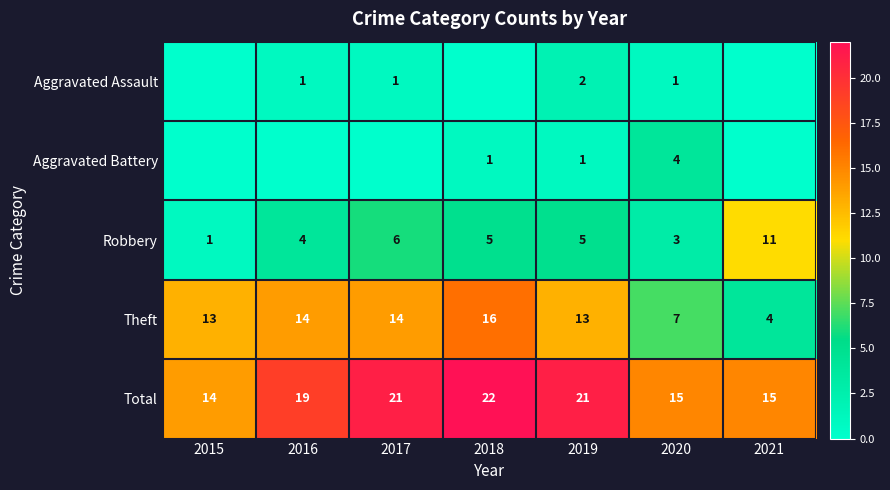

At how many categories does at least one series exceed 17?

4